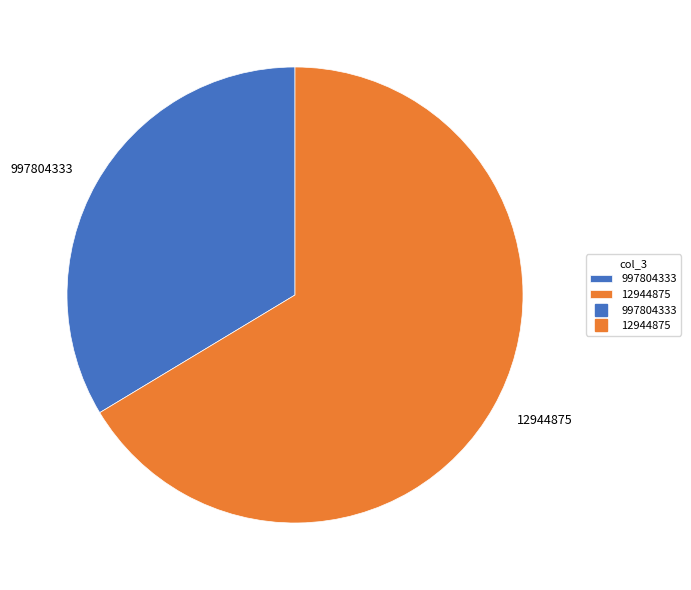

Which category accounts for the majority?

12944875